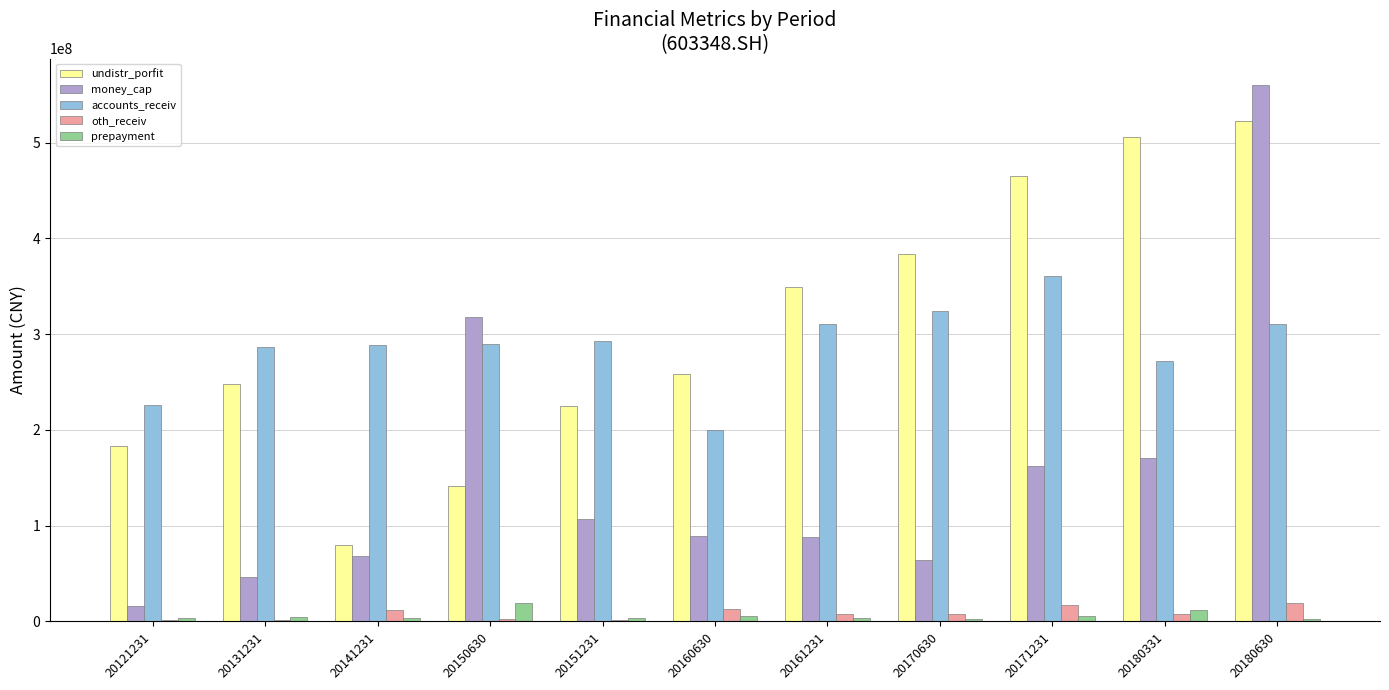

Which series changed the most between 20170630 and 20180331?

undistr_porfit